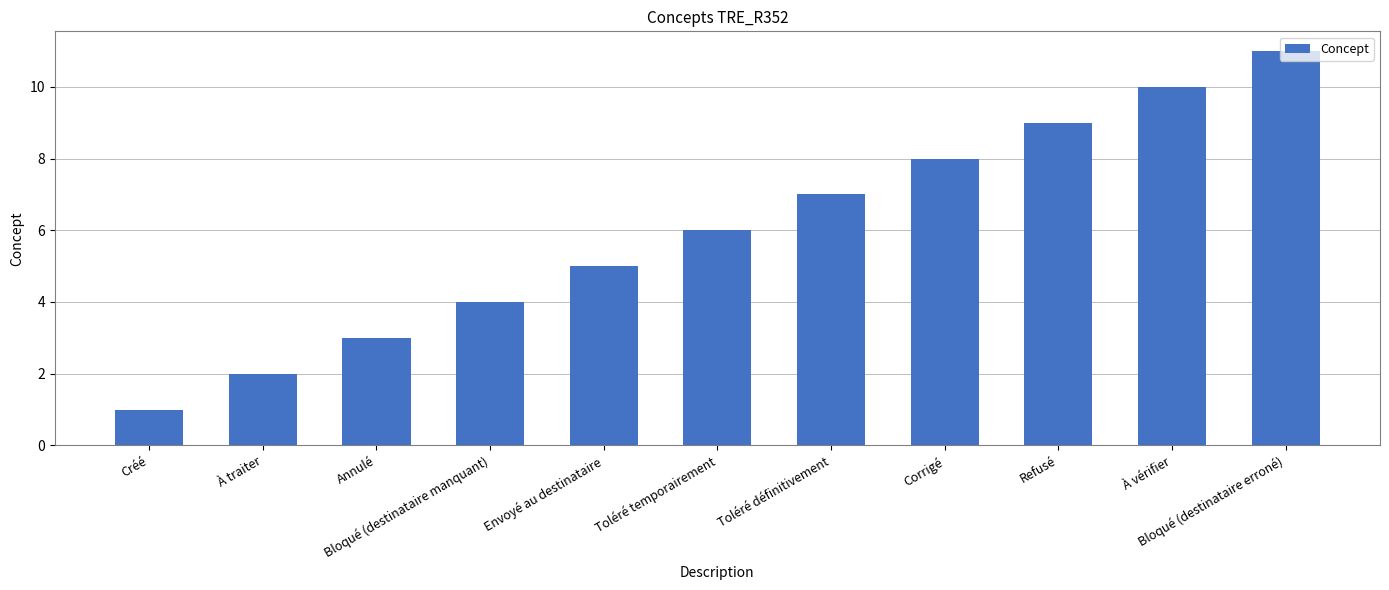

What is the change in value from Bloqué (destinataire manquant) to Corrigé?

+4